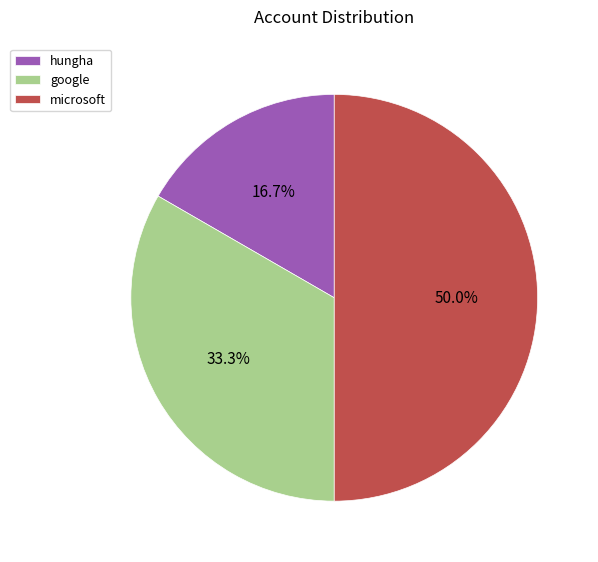

Does hungha represent more than half of the total?

No